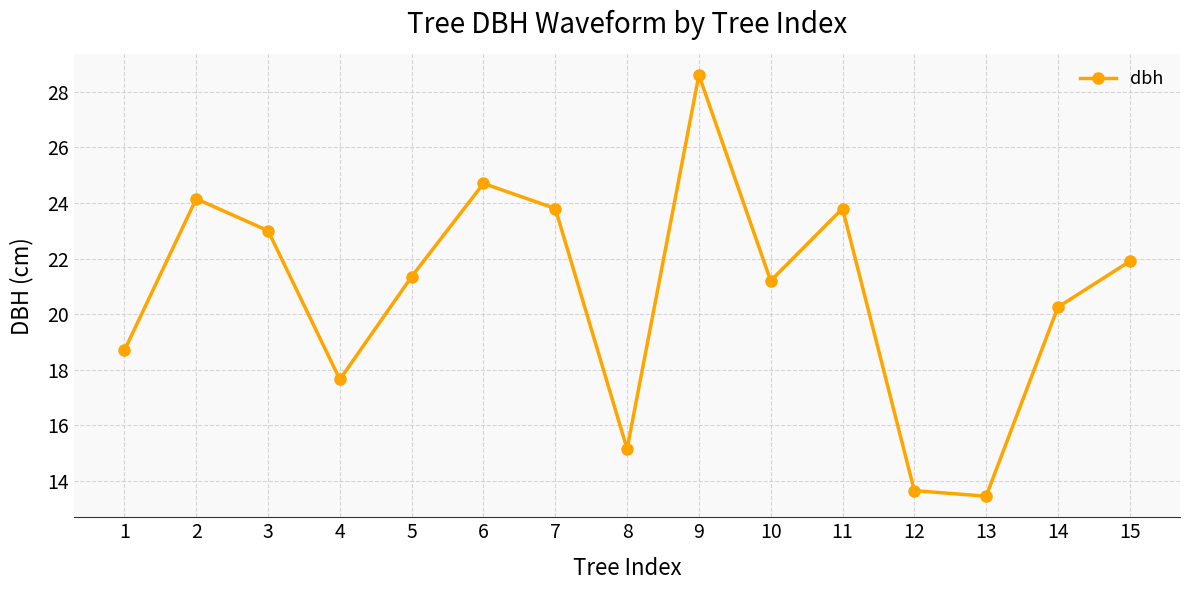

Which label corresponds to the largest value in the chart?

9